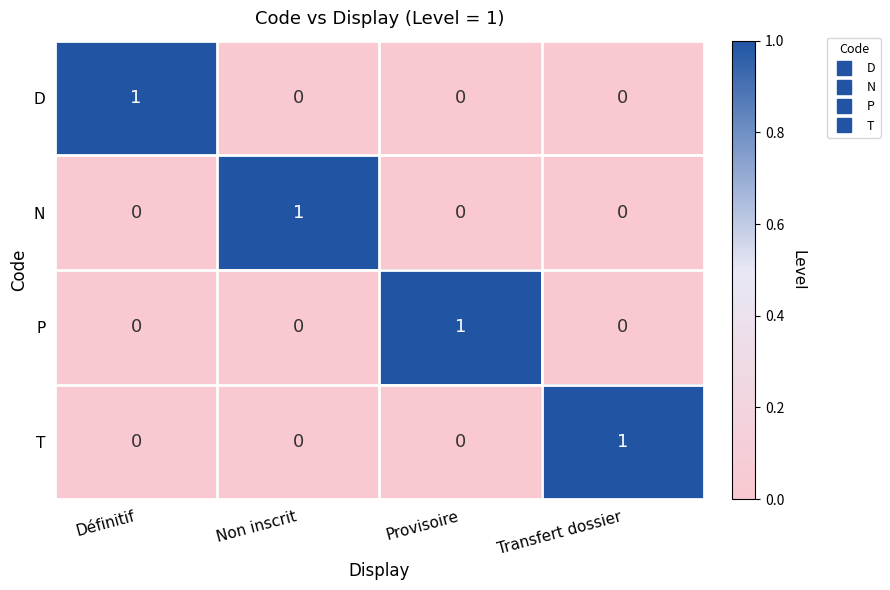

How many values in P are above zero?

1